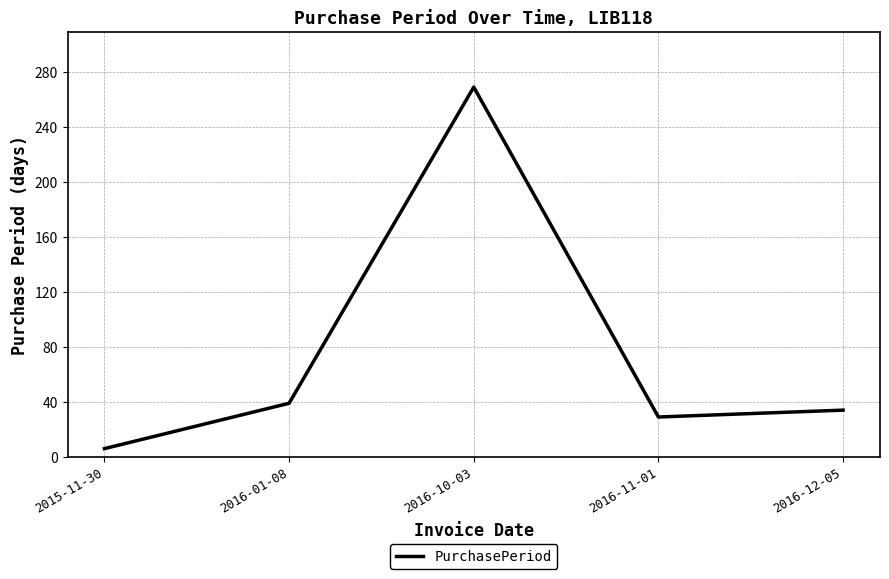

How many values are below 34?

2